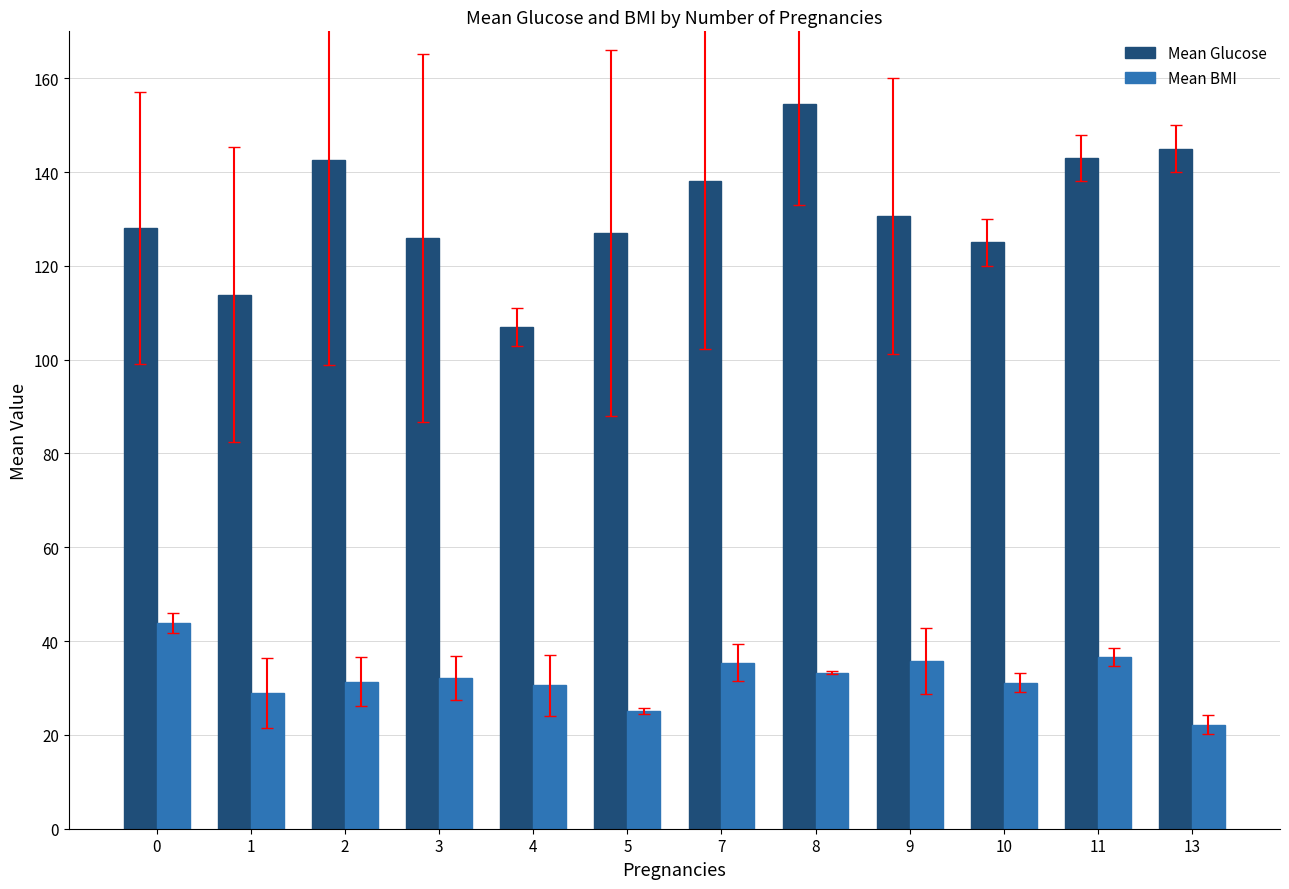

Which series has the widest spread of values?

Mean Glucose